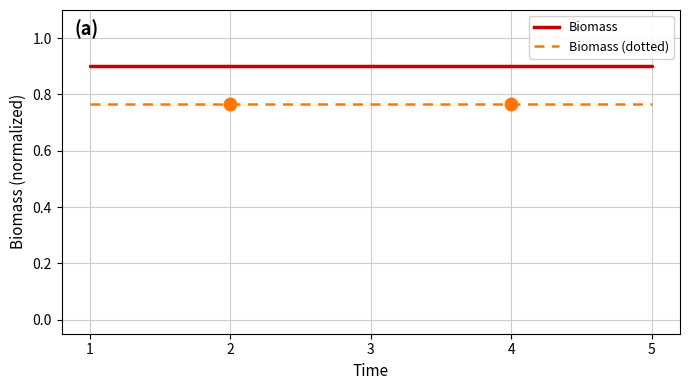

Which series has the largest total across all categories?

Biomass